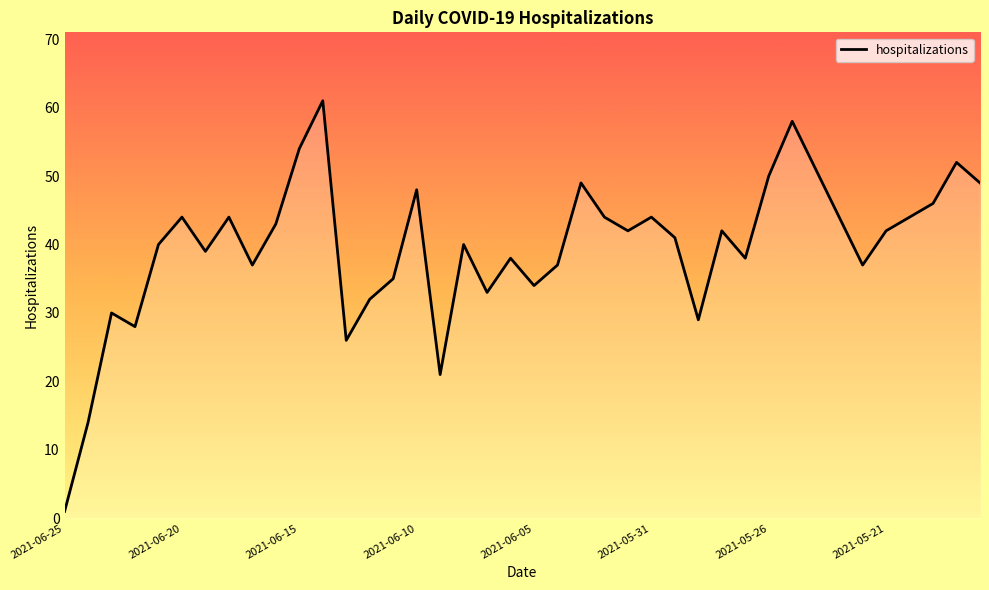

How many data points does each series have?

40